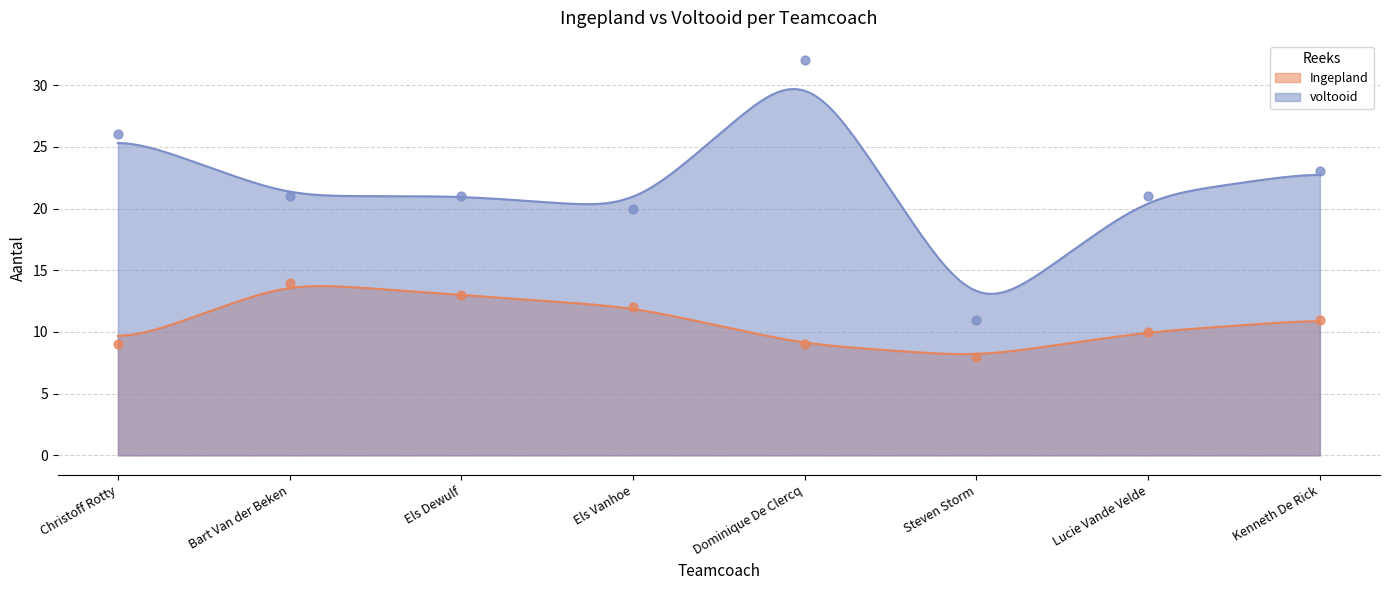

Which series contains the highest Y value?

voltooid